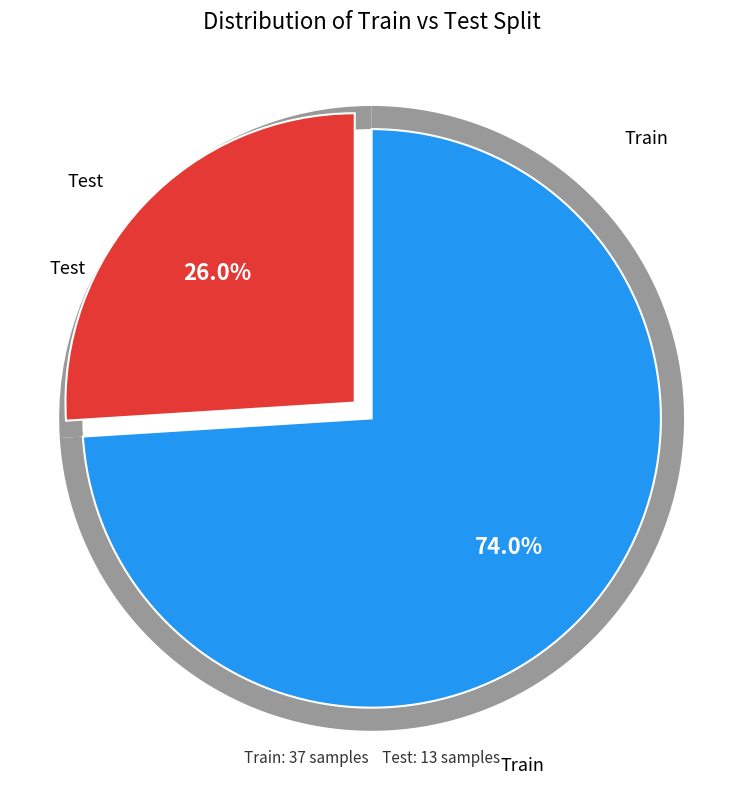

To the nearest percent, what portion does Train represent?

74%